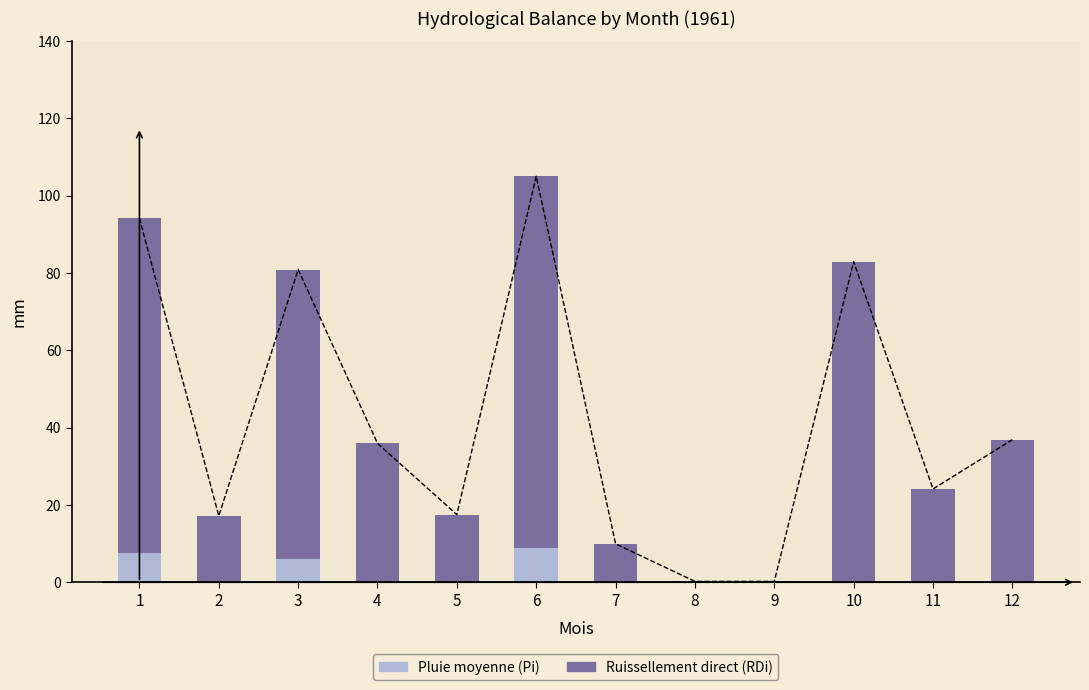

Rank the series by their maximum value, from highest to lowest.

Ruissellement direct (RDi), Pluie moyenne (Pi)